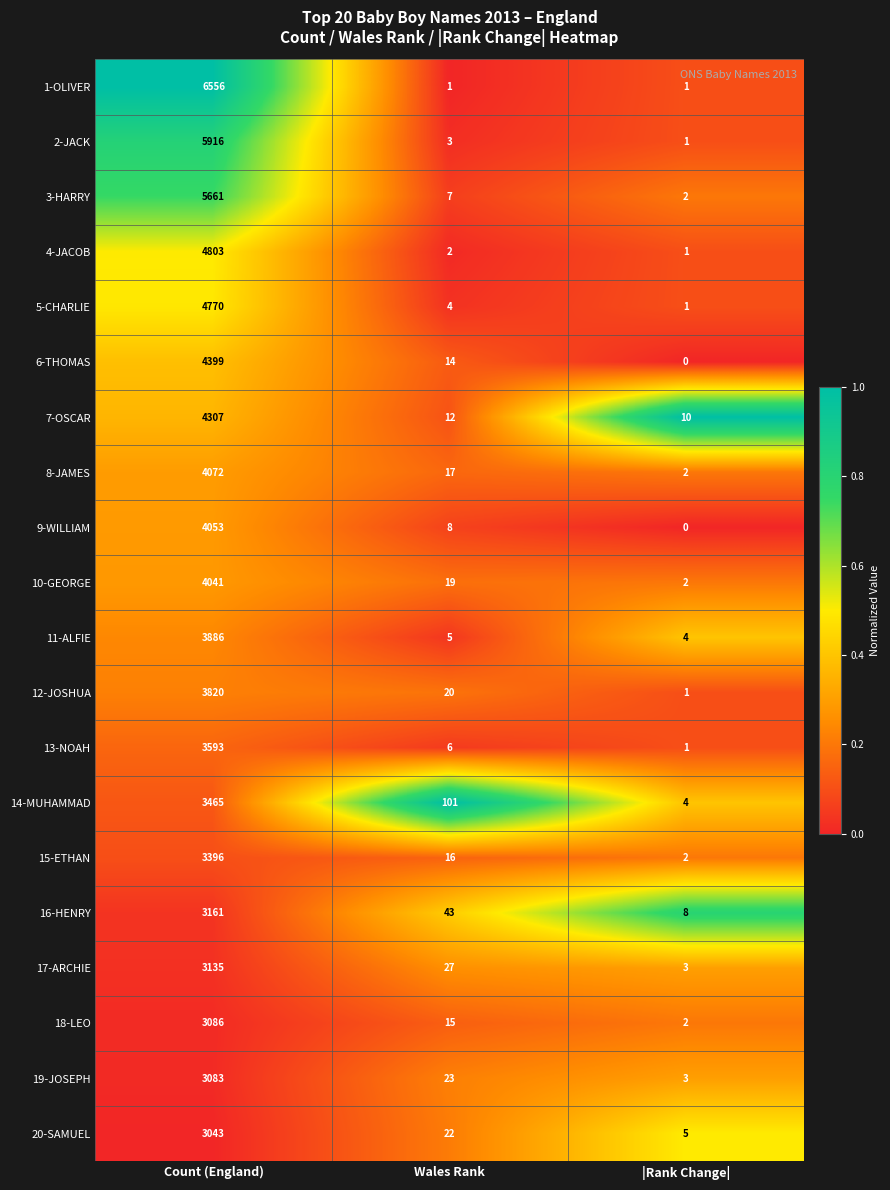

At which label does 5-CHARLIE reach its minimum?

|Rank Change|